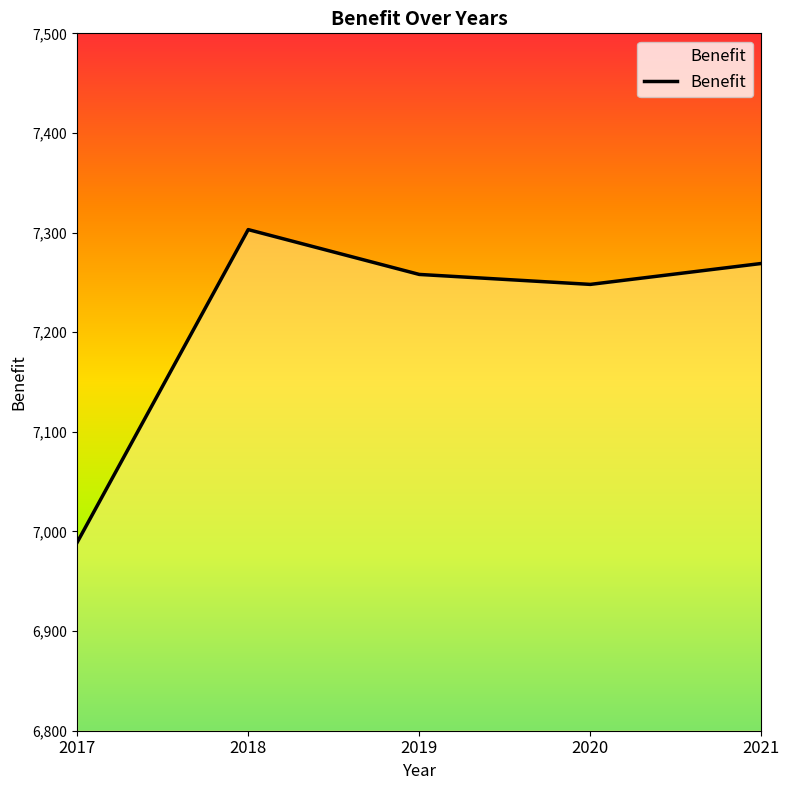

Rank the categories by value from lowest to highest.

2017, 2020, 2019, 2021, 2018